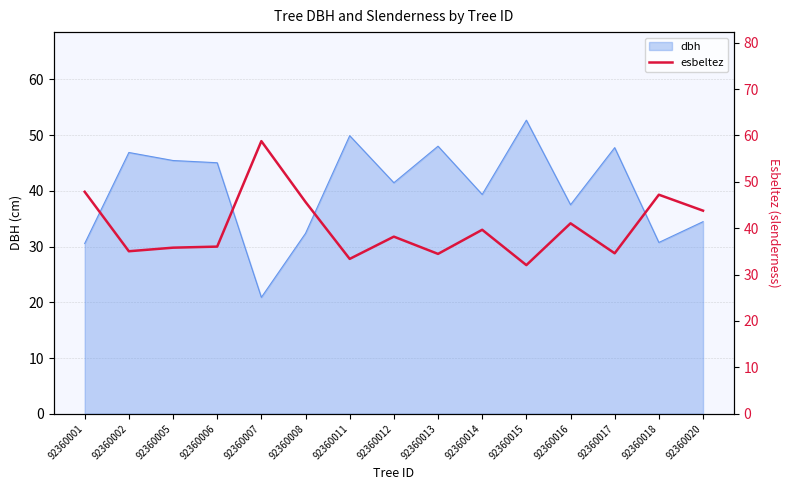

The dbh series shows 67.8 at 92360017. True or false?

False